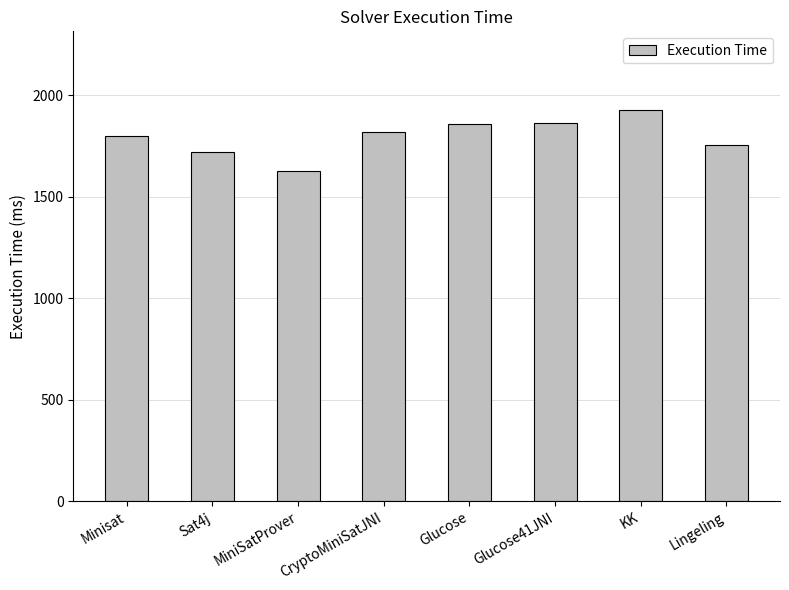

The chart shows a value of 898 at CryptoMiniSatJNI. True or false?

False